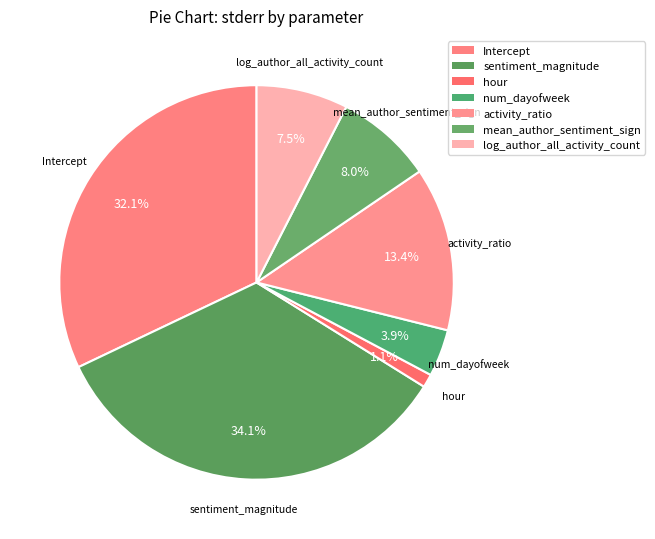

Between num_dayofweek and Intercept, which is larger?

Intercept